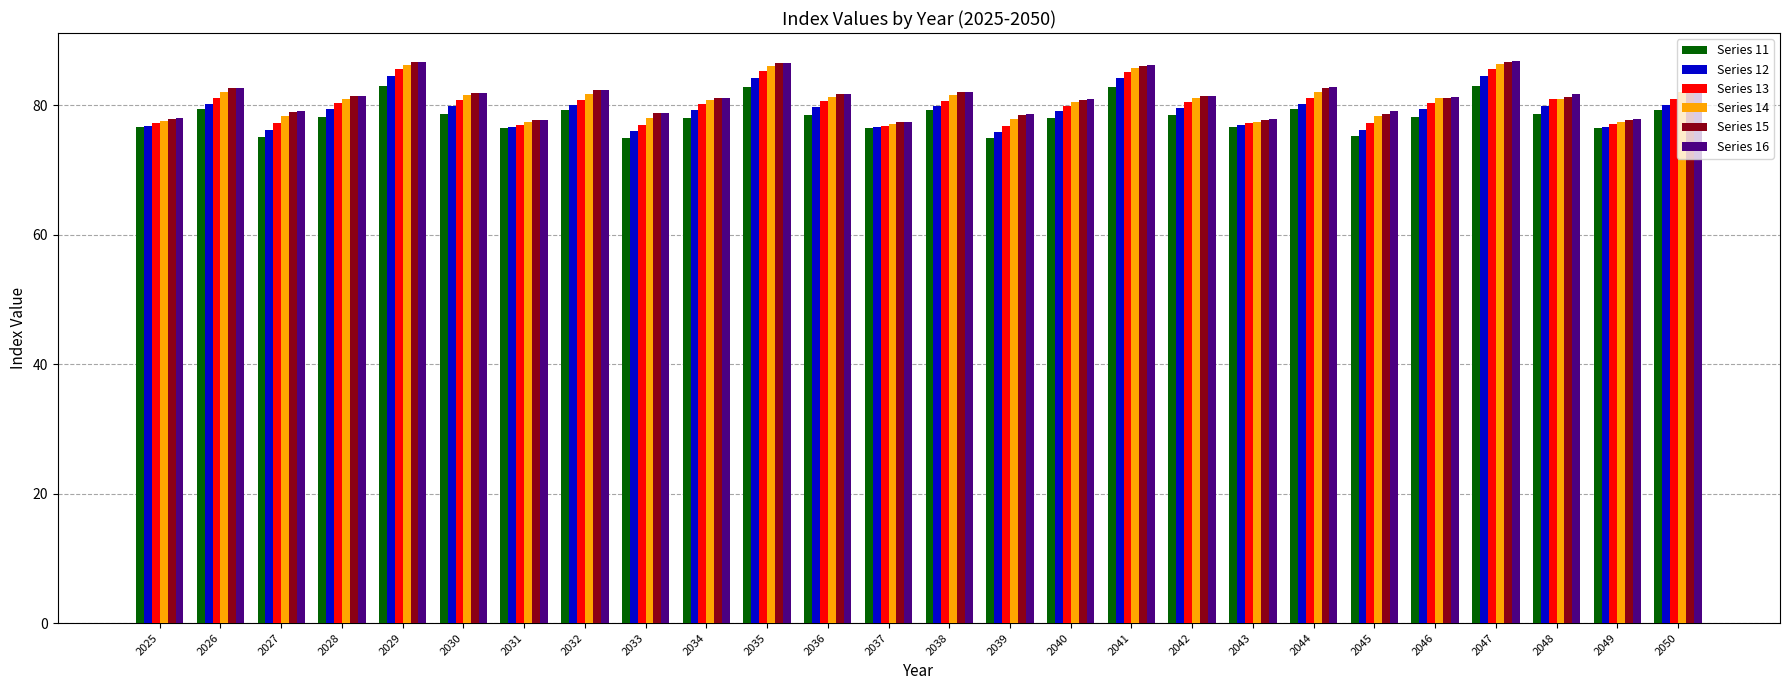

Between 2042 and 2045, which series saw the biggest shift?

Series 12